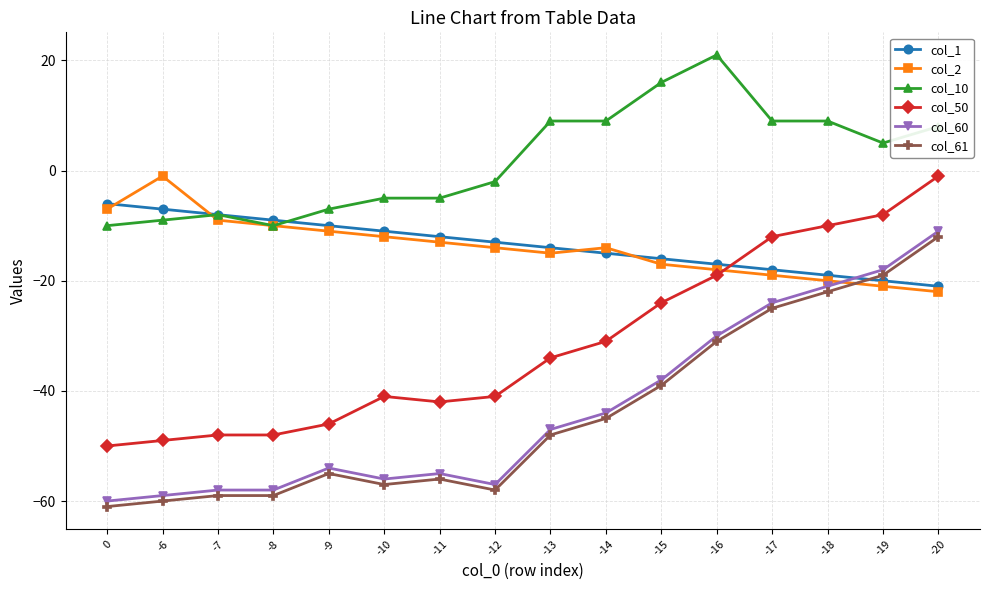

At -16, list the series in order from smallest to largest.

col_61, col_60, col_50, col_2, col_1, col_10